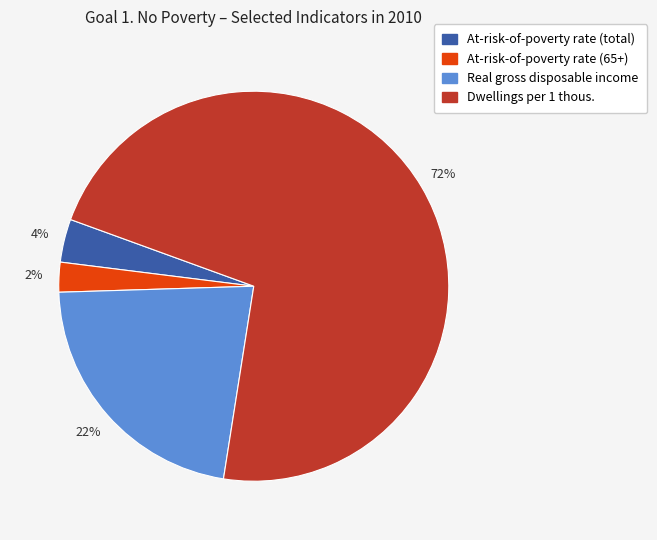

Rank the categories by value from lowest to highest.

At-risk-of-poverty rate (65+), At-risk-of-poverty rate (total), Real gross disposable income, Dwellings per 1 thous.